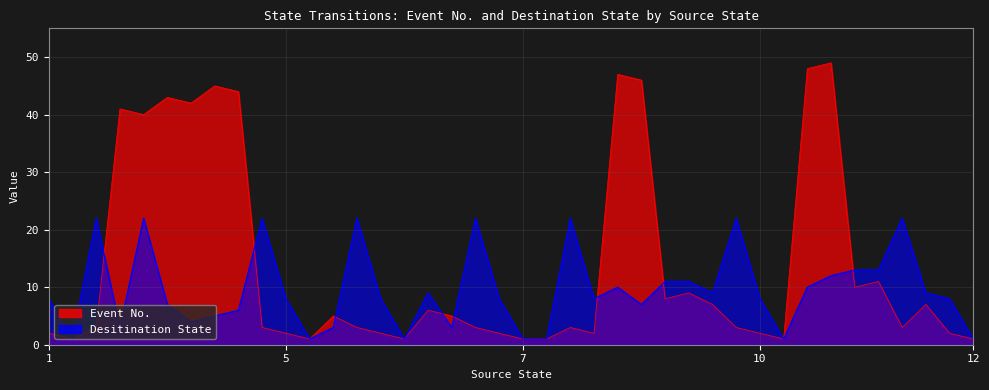

How many values in the Desitination State series exceed 8?

18